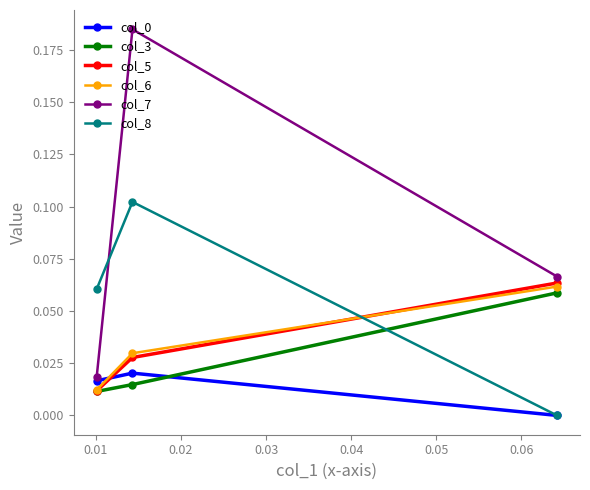

Which series has the widest spread of values?

col_7